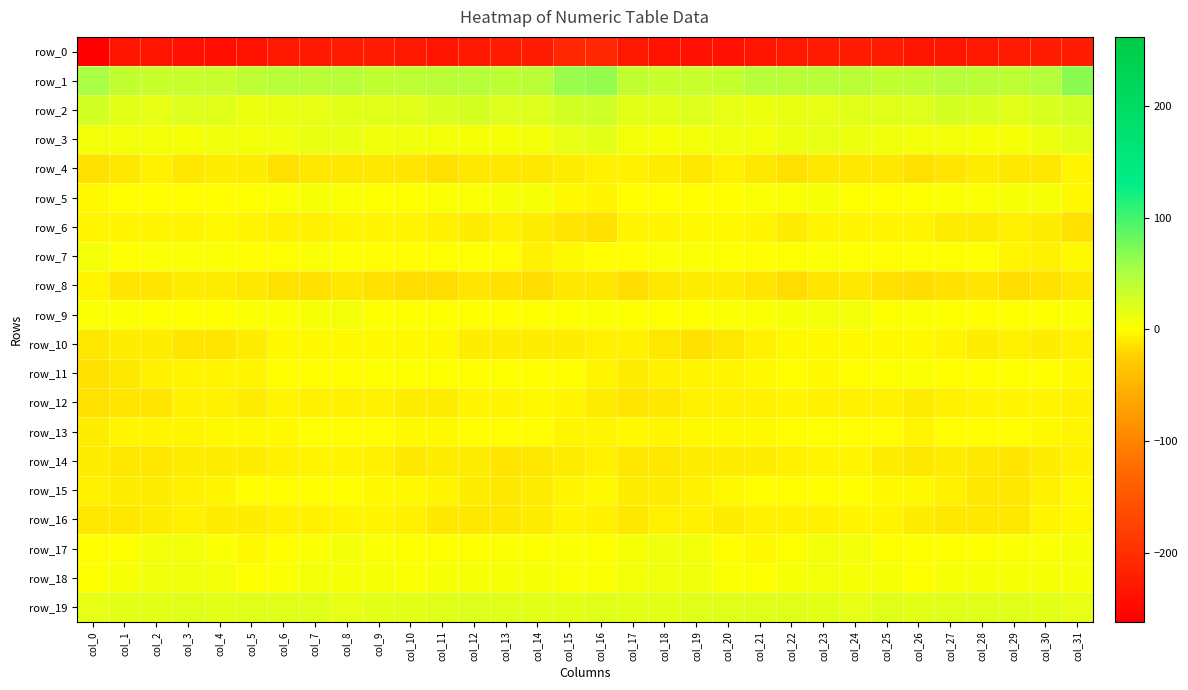

Between col_31 and col_8, which is larger?

col_31